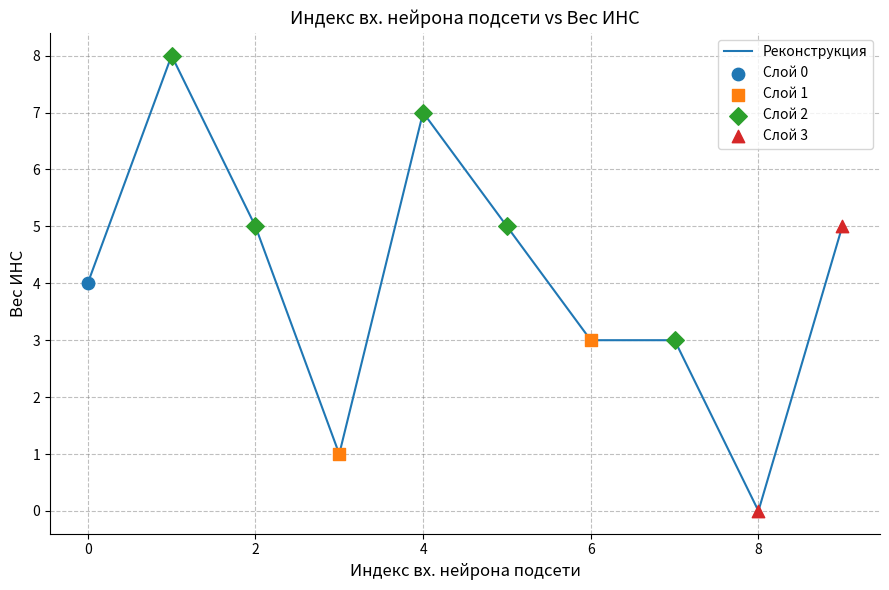

What is the difference between the maximum and minimum values?

8